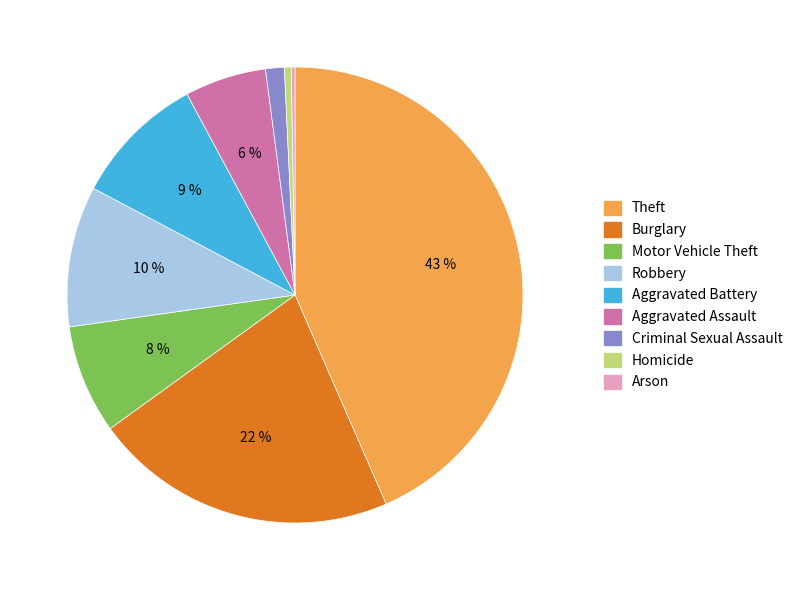

What is the largest slice in the pie chart?

Theft